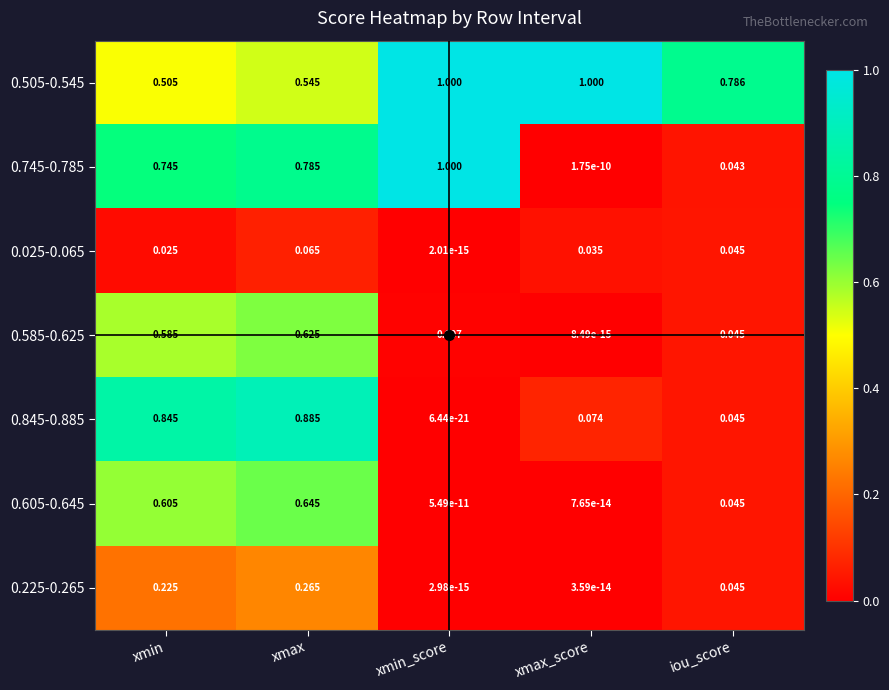

Which series has the largest range (max minus min)?

0.745-0.785